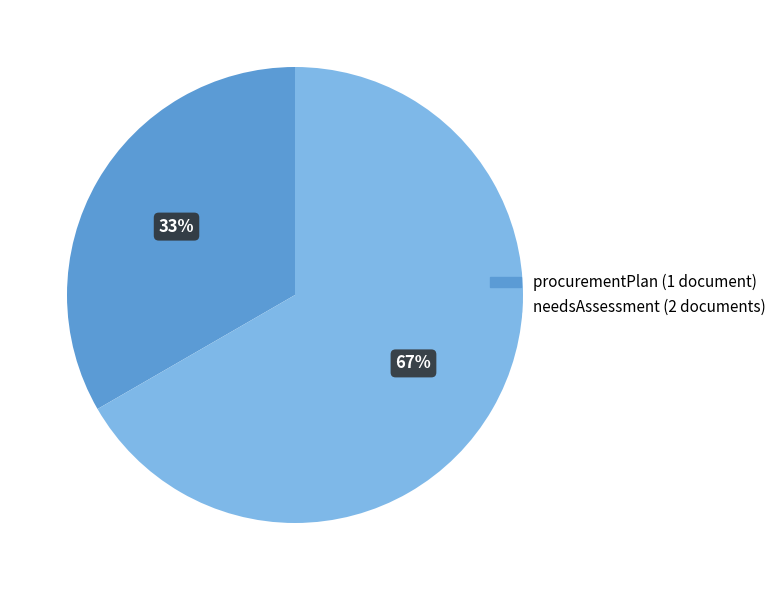

How many segments does this pie chart have?

2